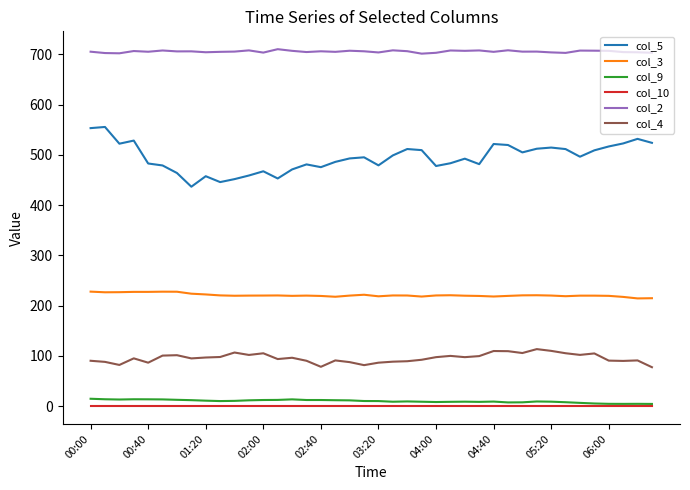

Which series has the largest range (max minus min)?

col_5